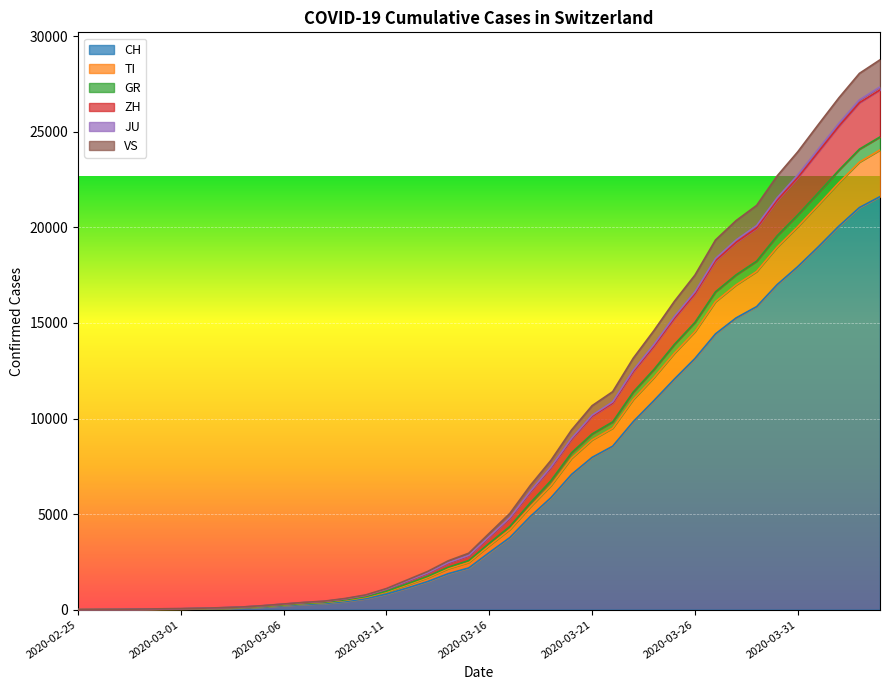

What is the label of the 27th point from the right?

2020-03-09